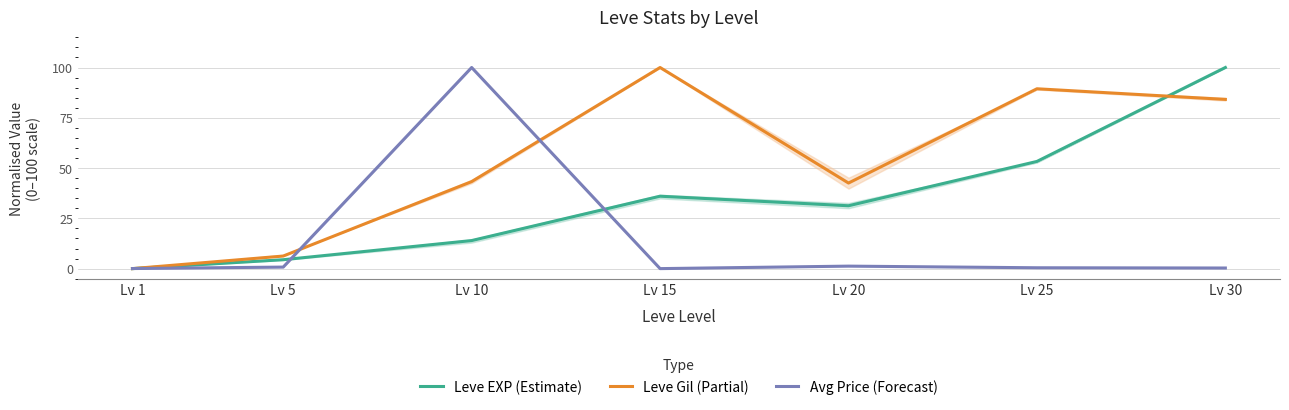

What is the value of the Leve Gil (Partial) point at the 6th from the left?

89.4